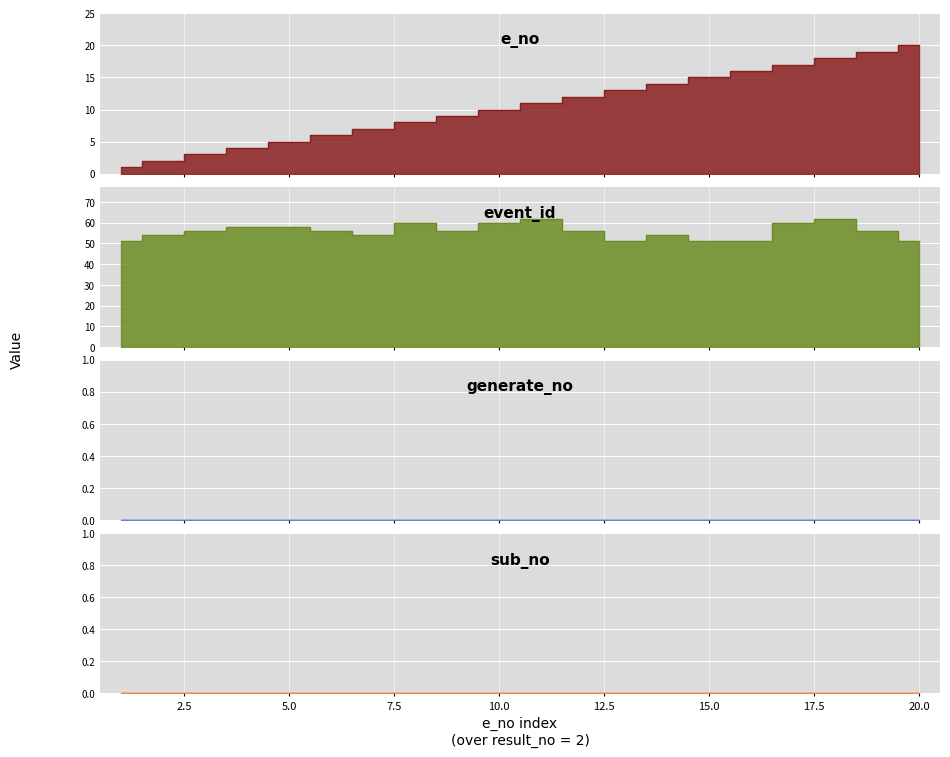

What is the maximum value for e_no?

20